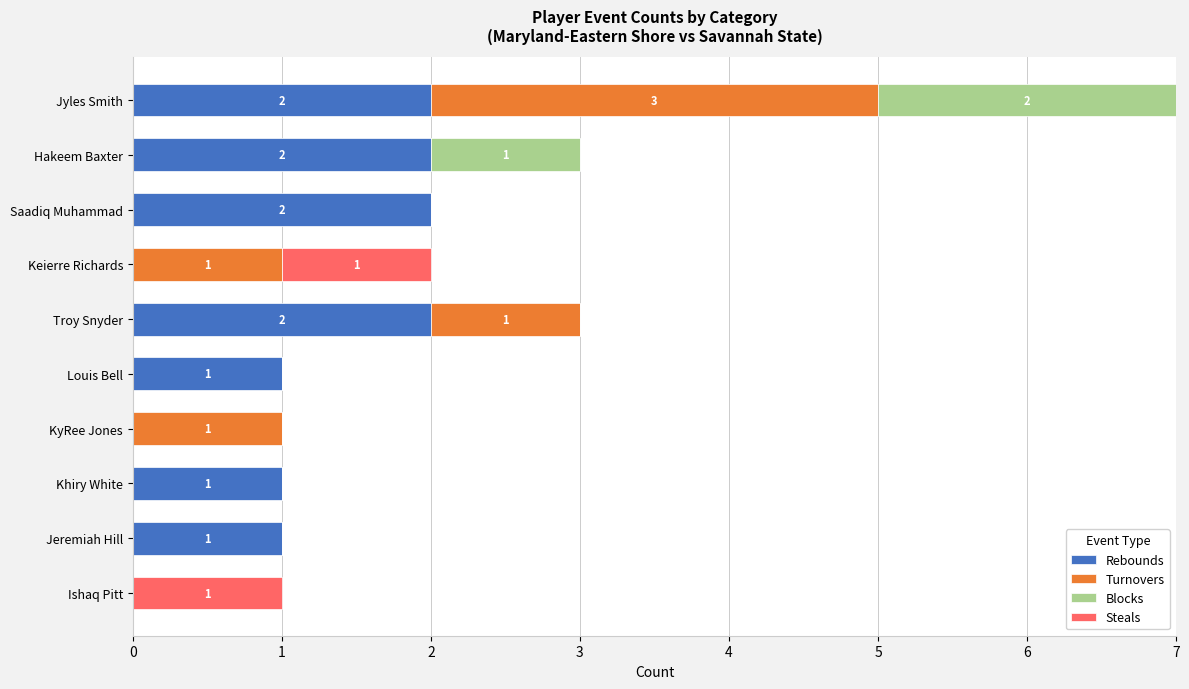

The value of Rebounds at Jyles Smith is 2. True or false?

True